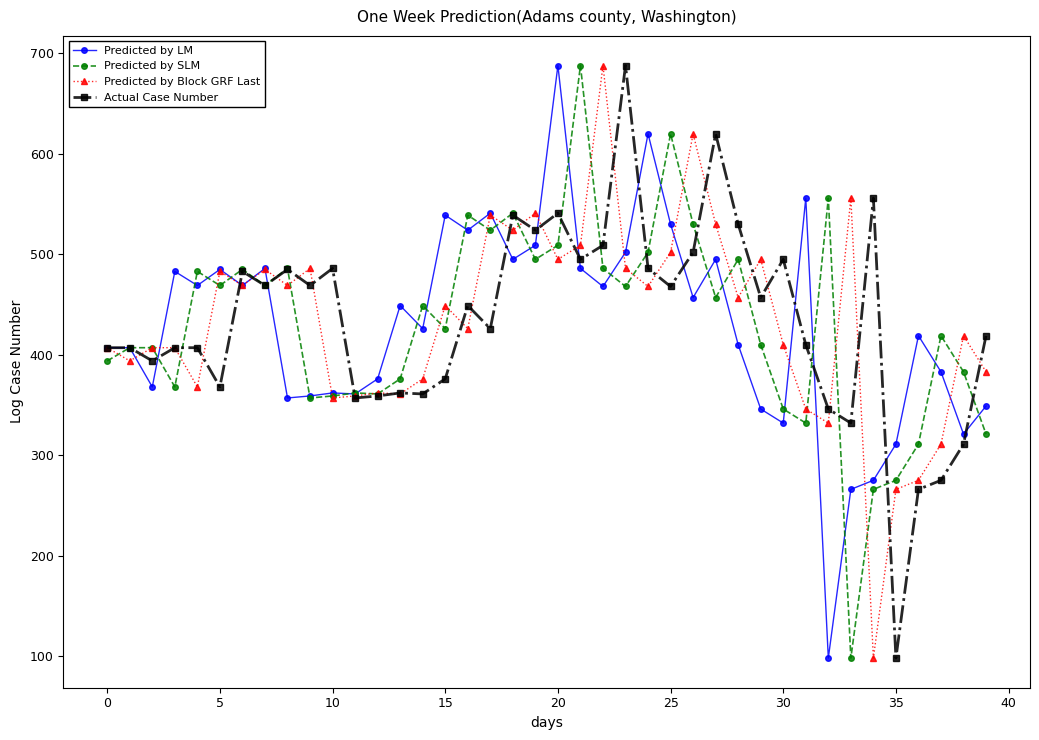

How many values in the Actual Case Number series are below 449?

20